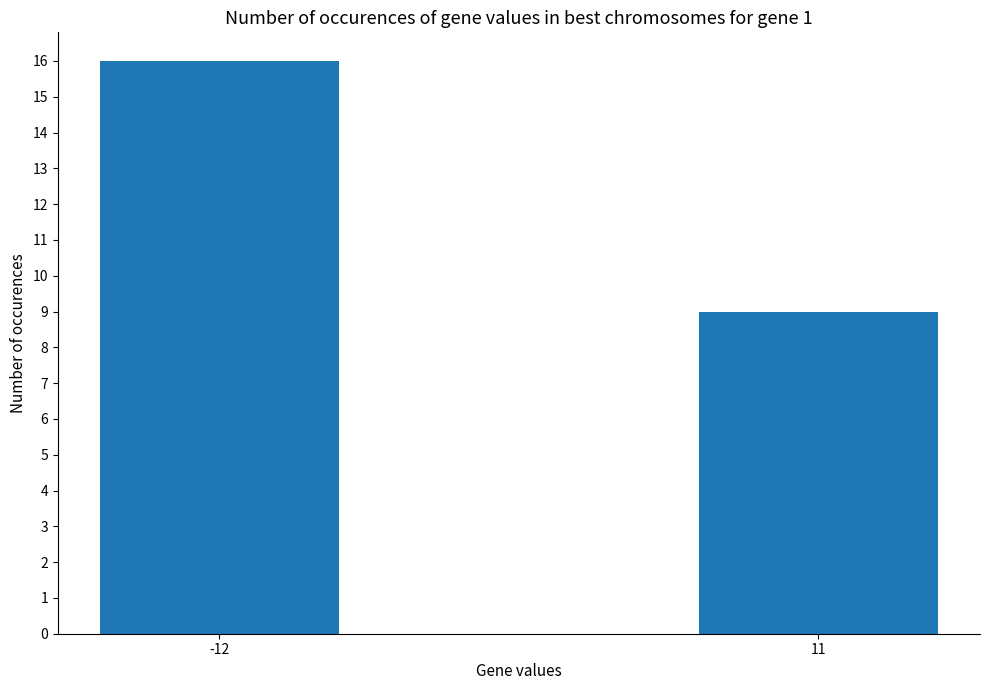

Rank the categories by value from highest to lowest.

-12, 11